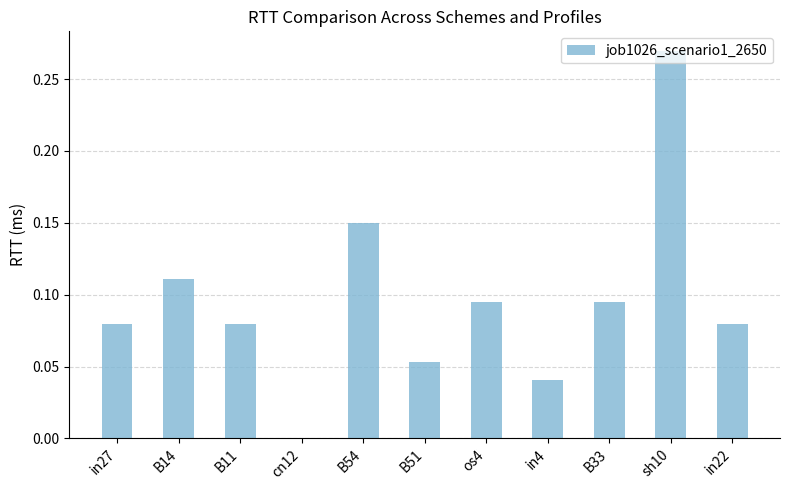

What is the sum of the values at B54 and os4?

0.2